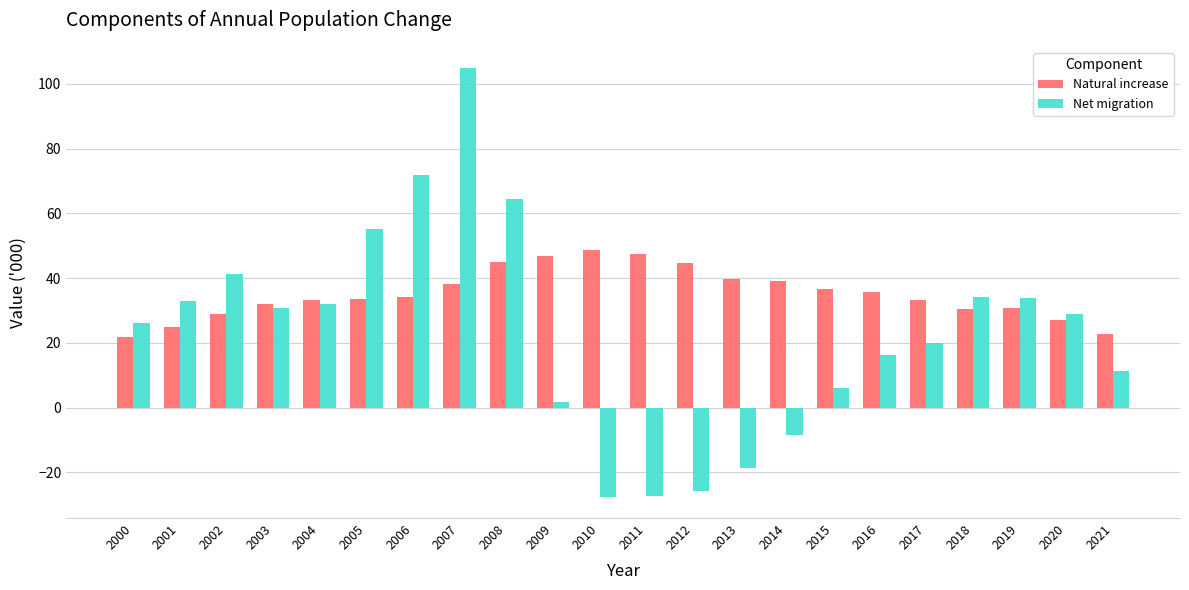

How many groups of bars are there?

22